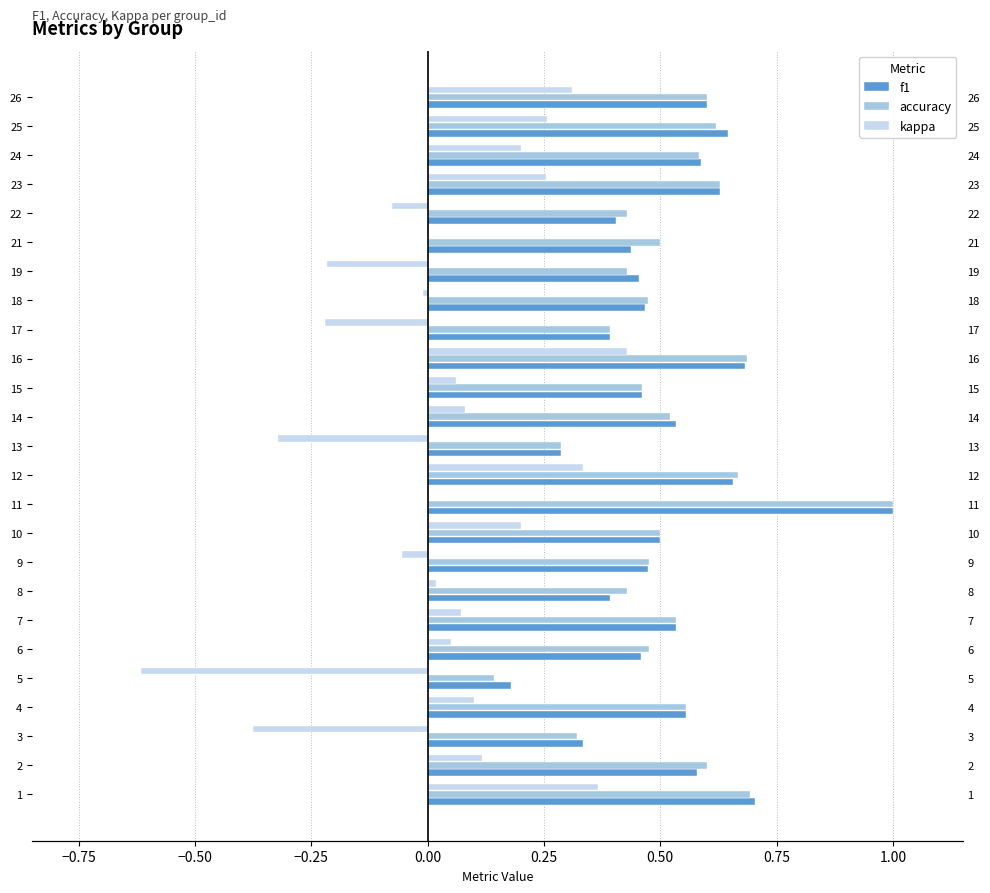

What is the difference between the highest and lowest values at 7?

0.5